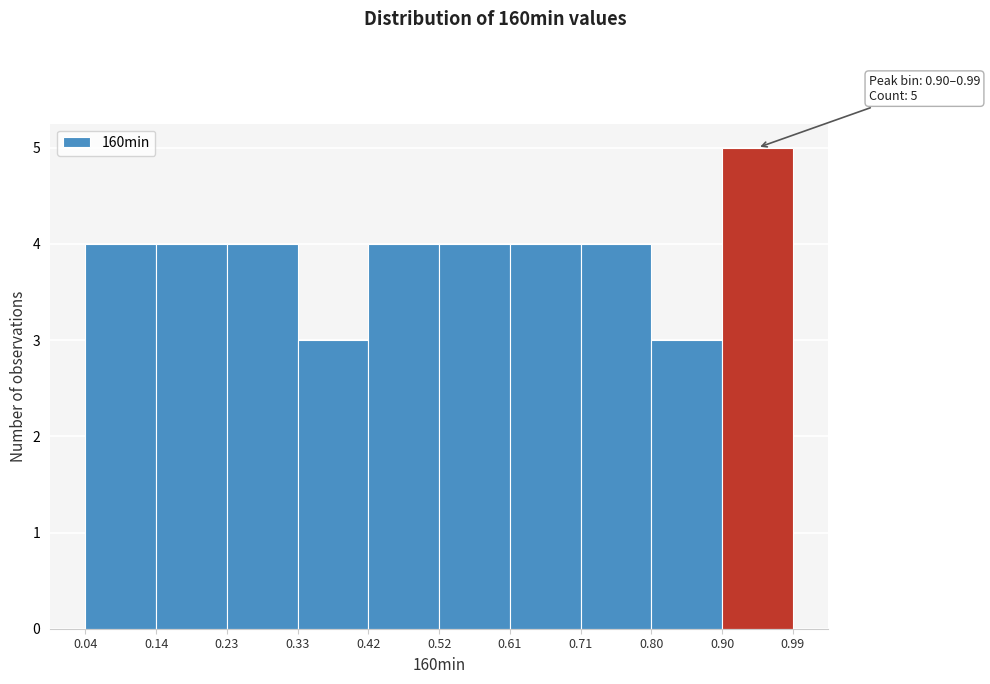

Over which range of the x-axis is the bar tallest?

0.90 to 0.99